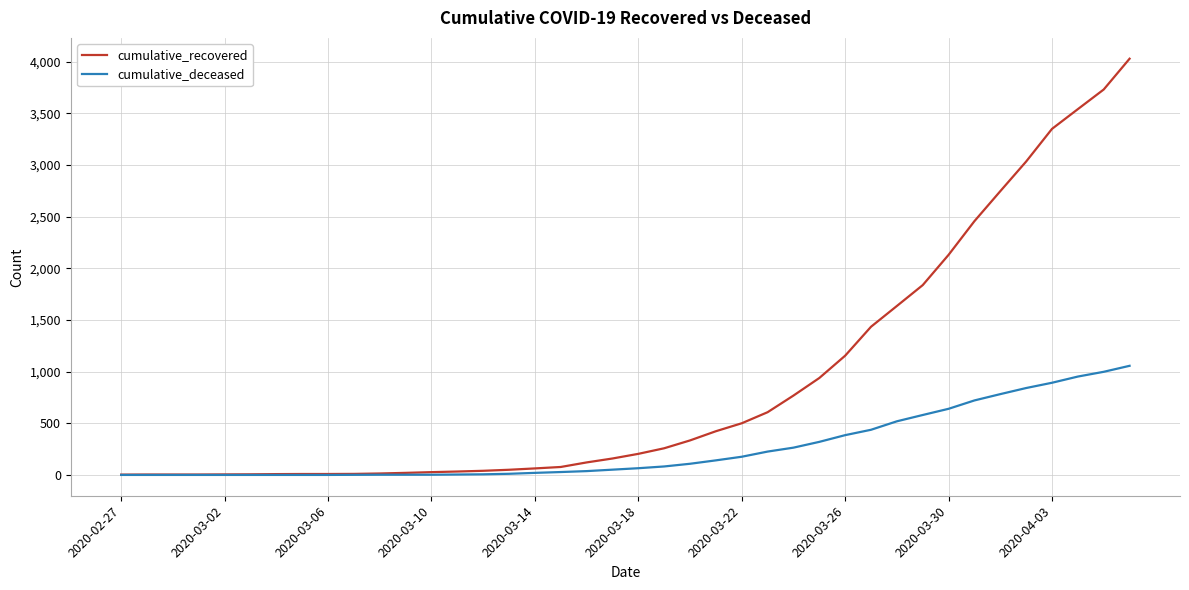

What is the sum of all cumulative_recovered values?

35770